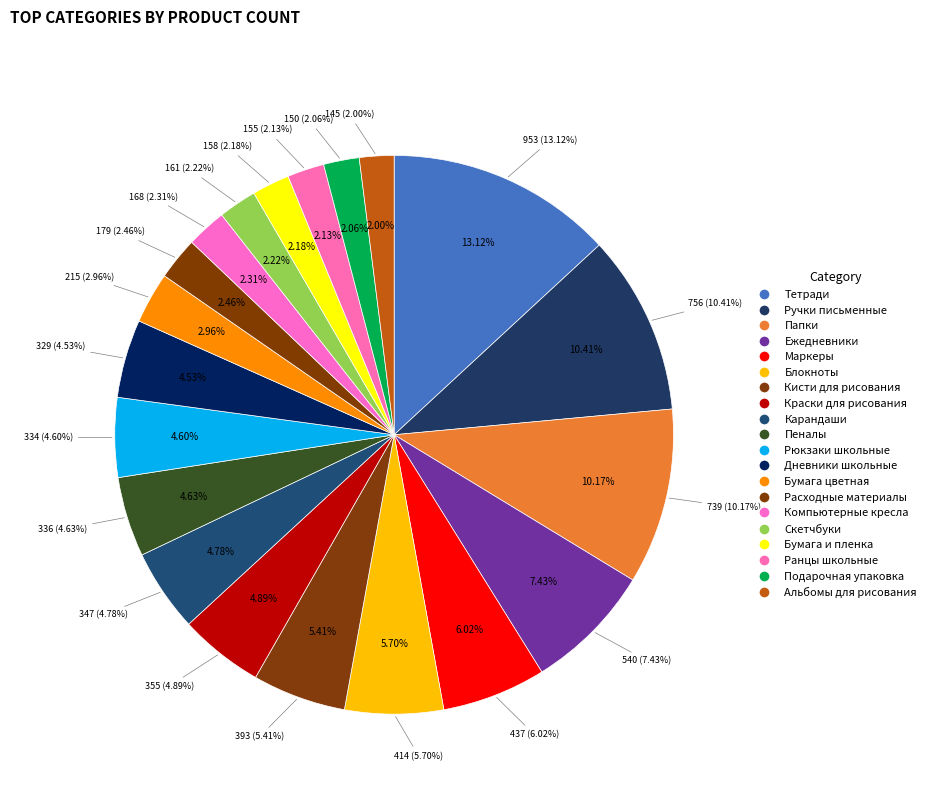

Is Блокноты the majority of the pie?

No